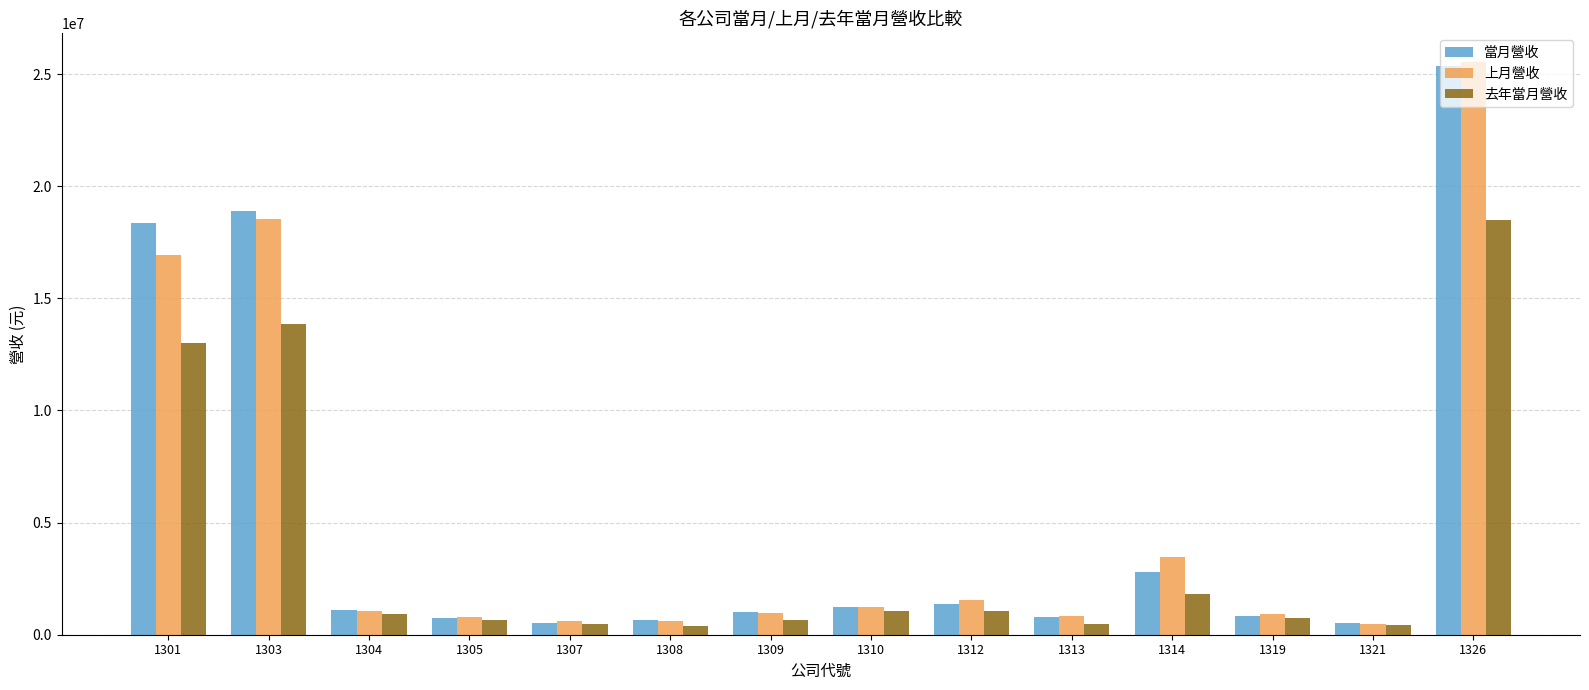

How many series are shown in this chart?

3